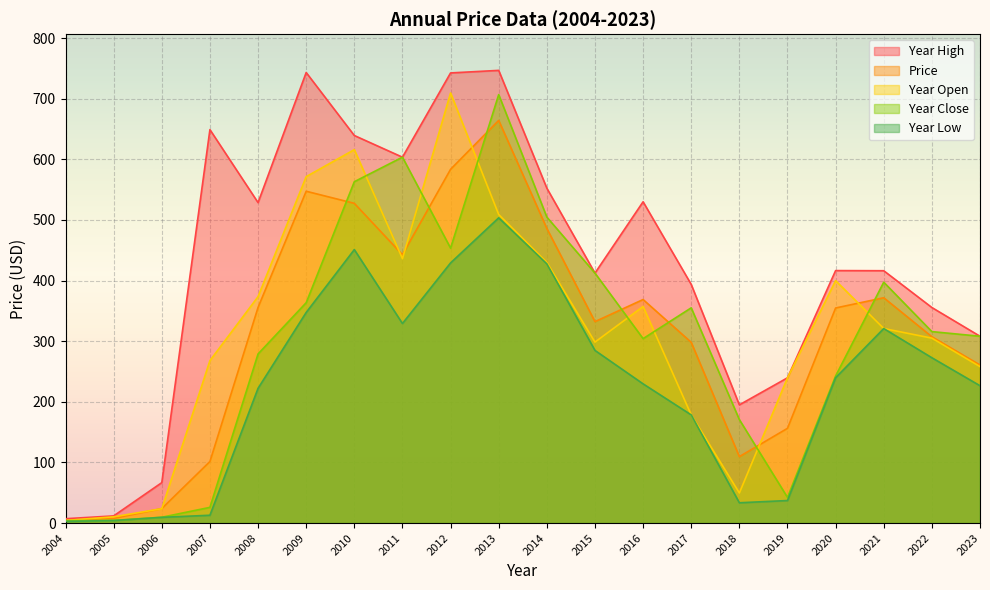

What is the value of the year_open point at the 9th from the left?

709.6